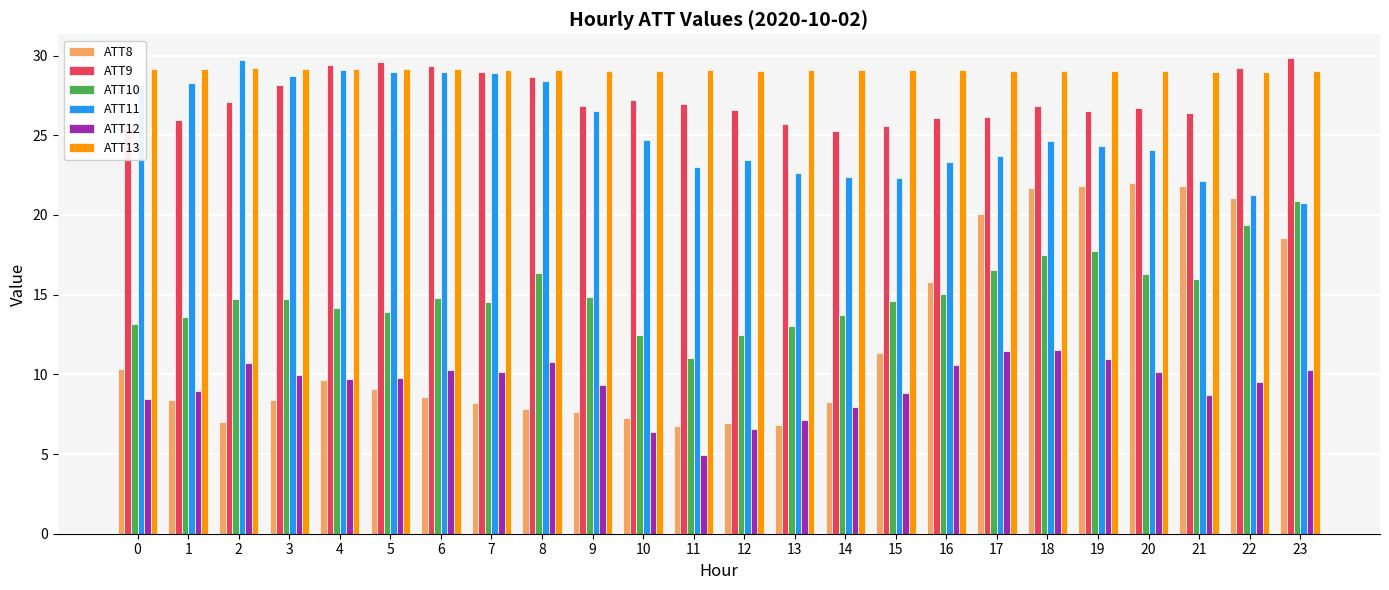

Rank the series at 3 from lowest to highest value.

ATT8, ATT12, ATT10, ATT9, ATT11, ATT13